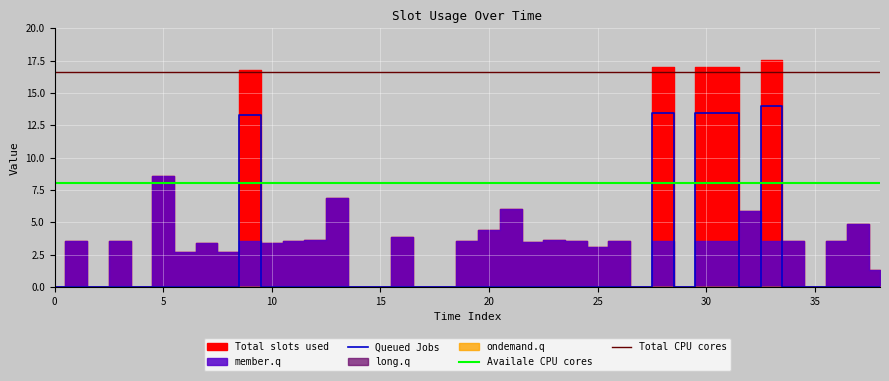

True or false: Queued Jobs and Total CPU cores intersect in this chart.

False